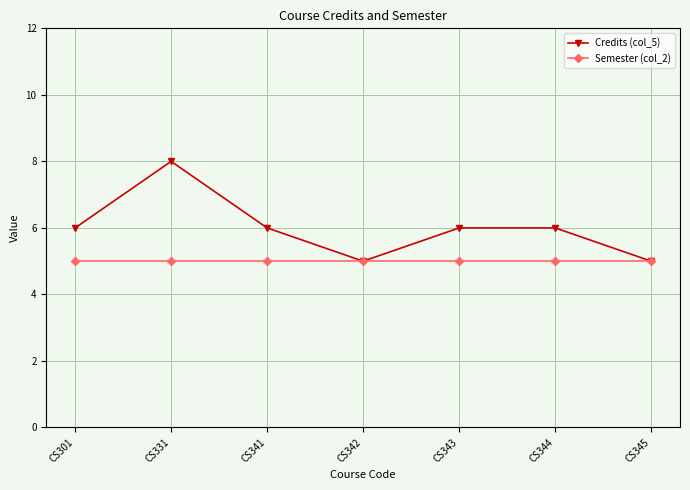

Reading left to right, extract all data points from this chart.

Credits (col_5): 6	8	6	5	6	6	5
Semester (col_2): 5	5	5	5	5	5	5